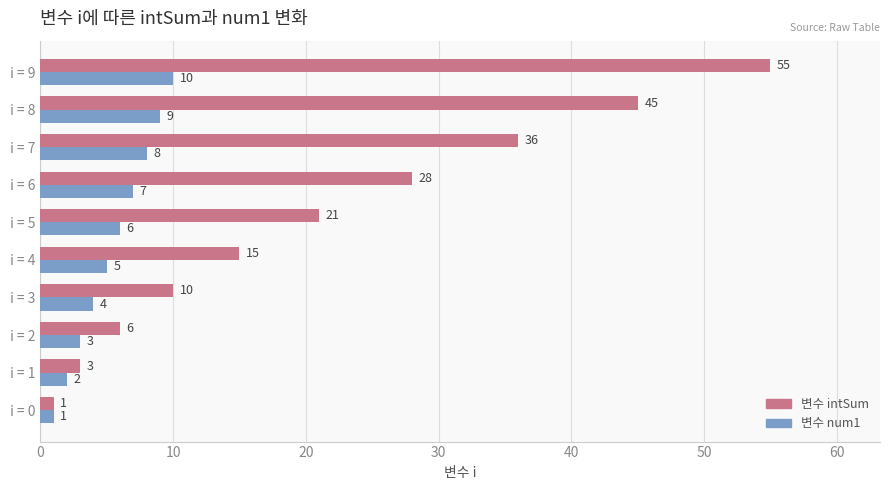

Which series has the largest total across all categories?

변수 intSum